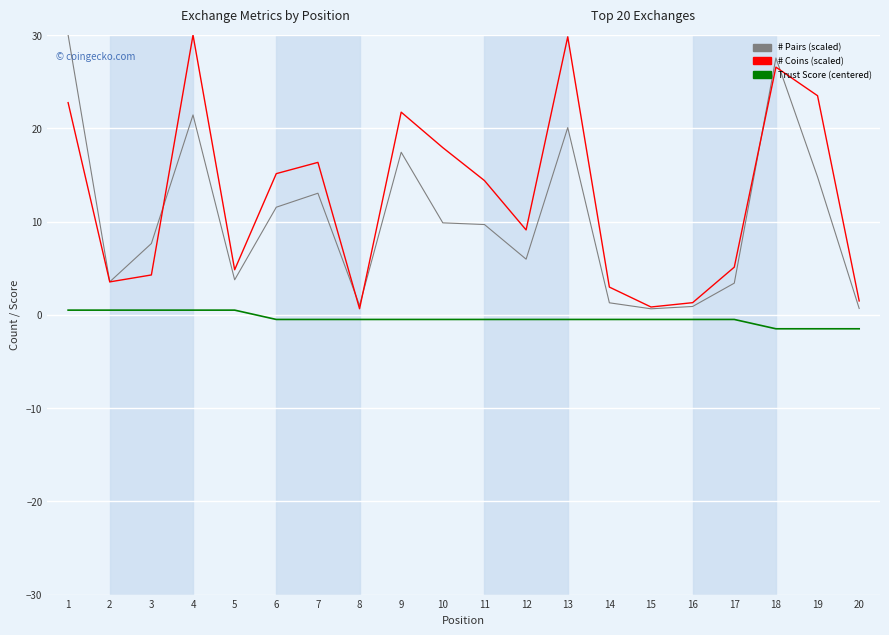

What is the smallest value displayed?

-1.5